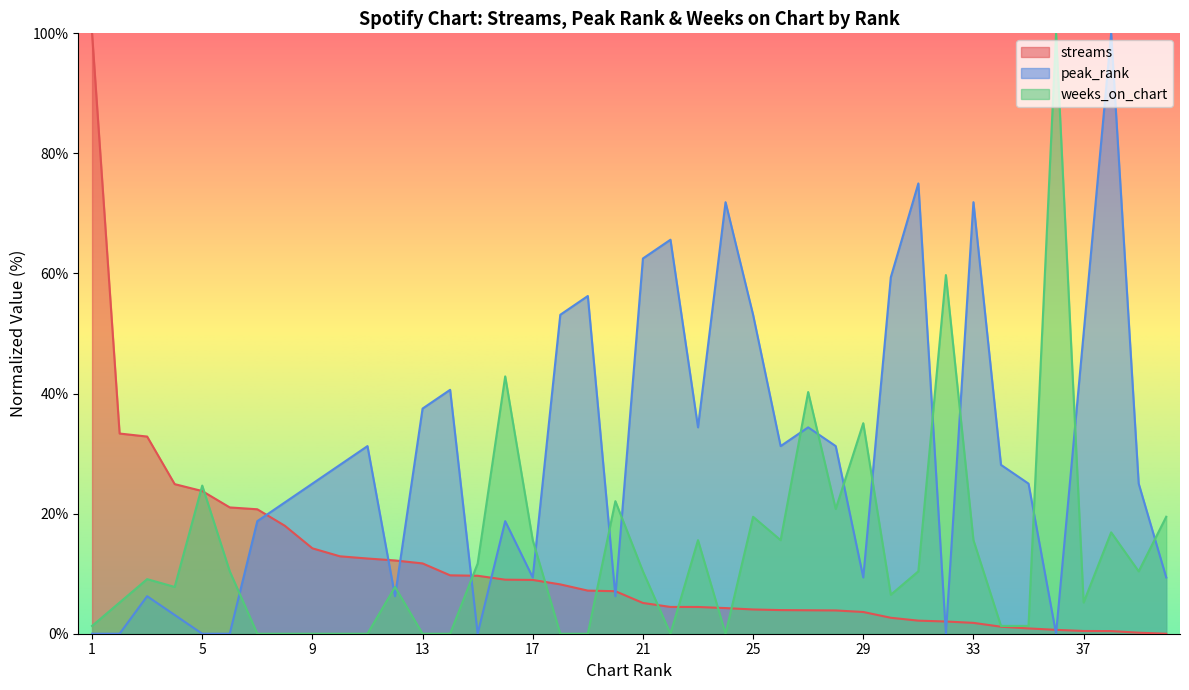

Between 1 and 28, which is larger?

1